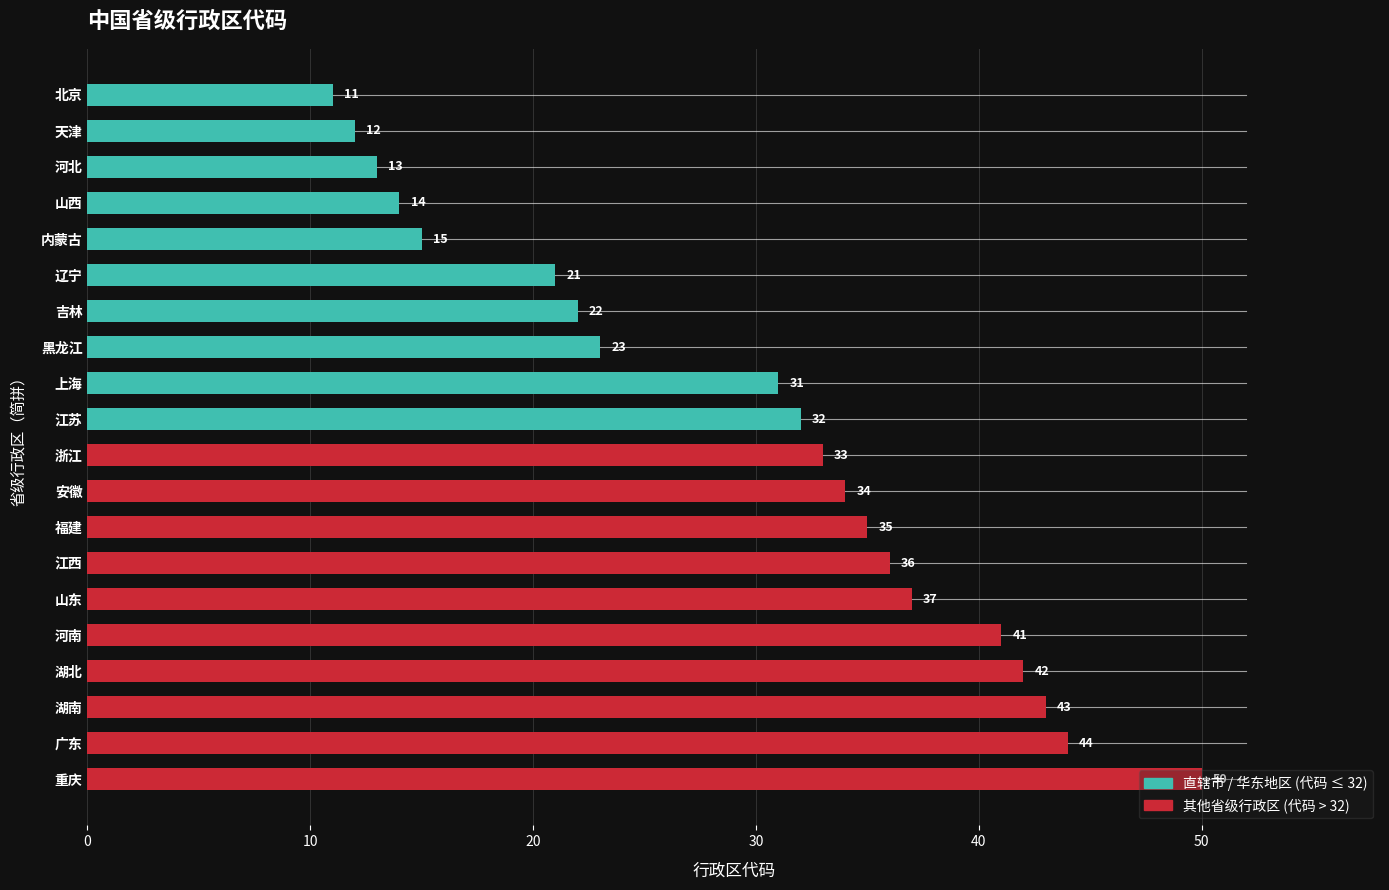

What is the difference between the maximum and minimum values?

39